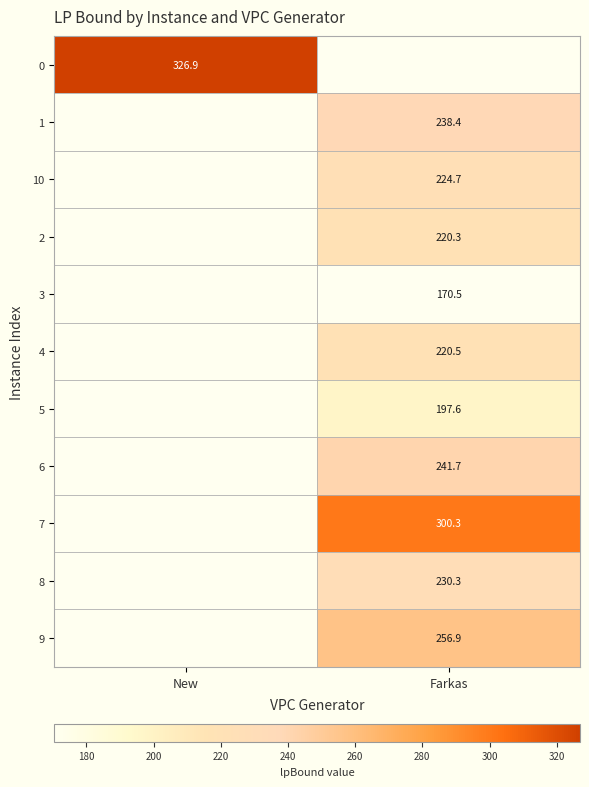

Is the value of 9 at Farkas greater than the value of 5 at Farkas?

Yes